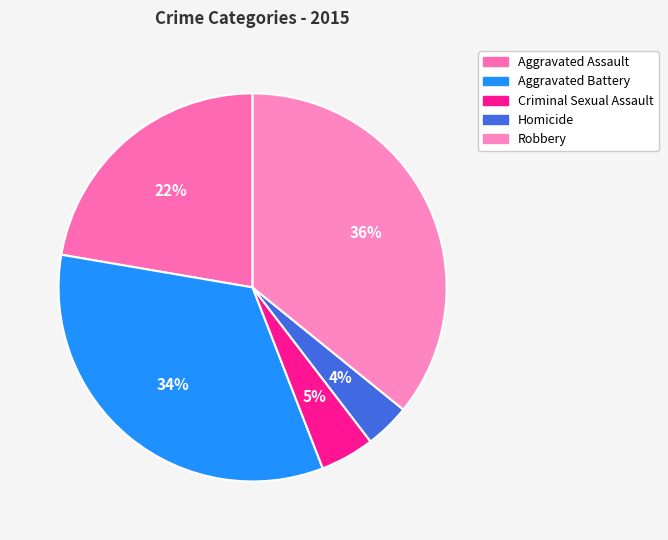

To the nearest percent, what portion does Aggravated Assault represent?

22%